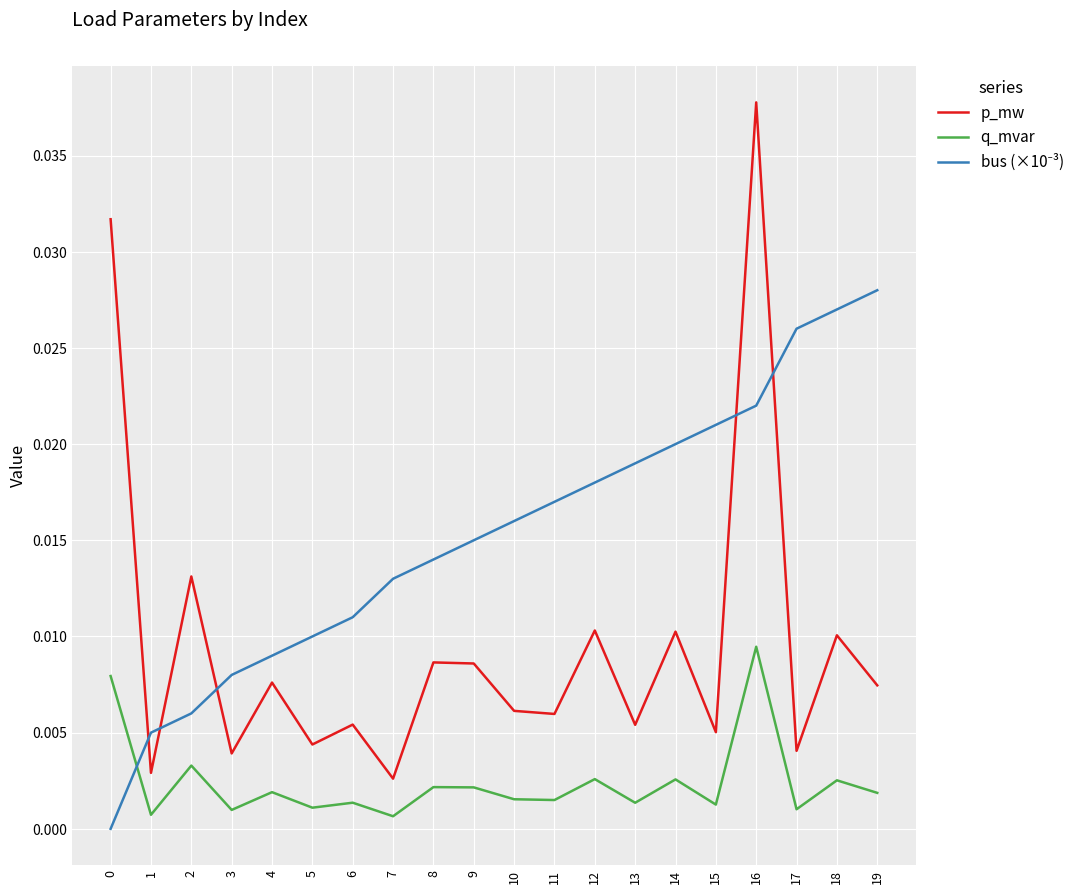

The value of q_mvar at 17 is 0.0. True or false?

True